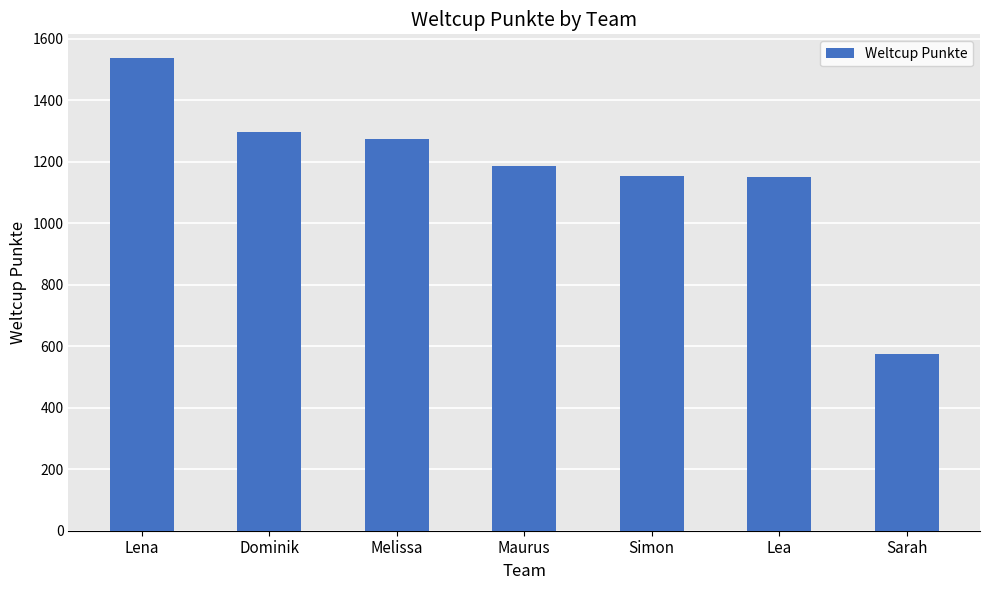

What is the sum of the values at Dominik and Simon?

2449